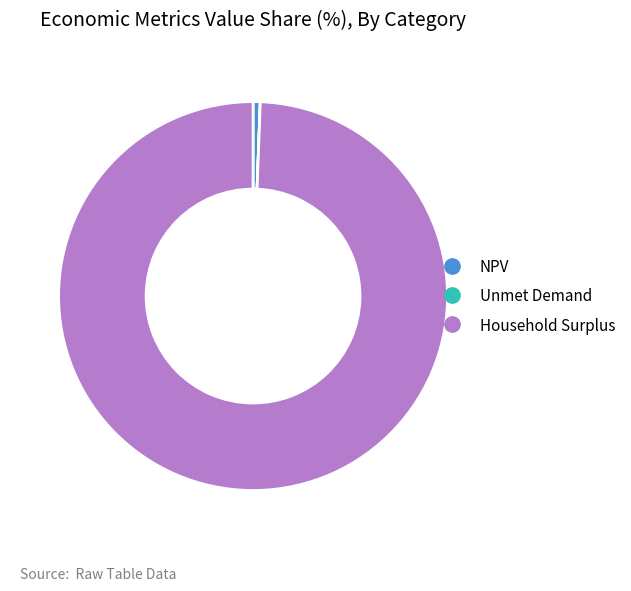

True or false: Household Surplus accounts for 89% of the total.

False